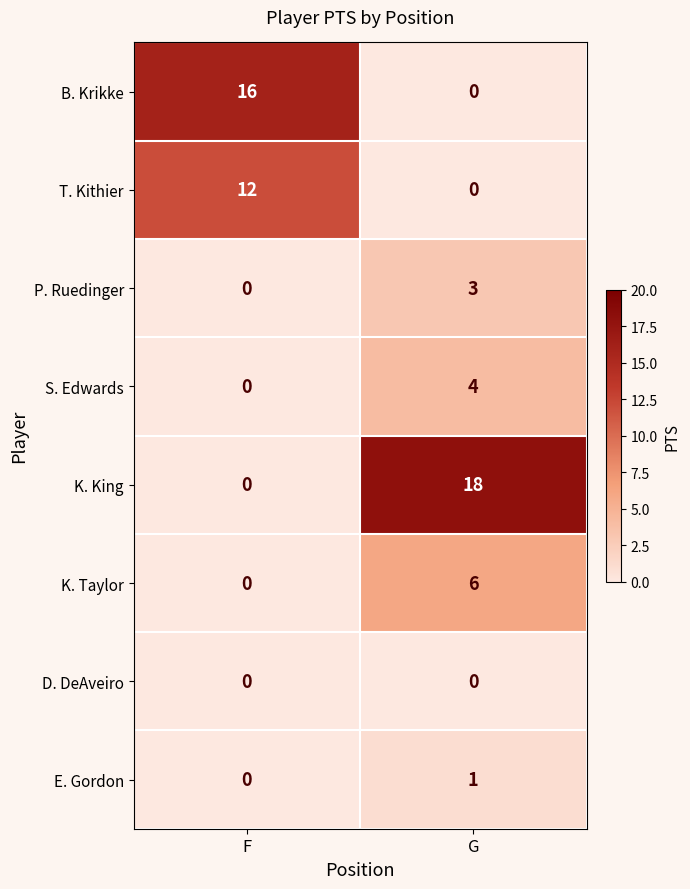

What is the total value across all series at F?

28